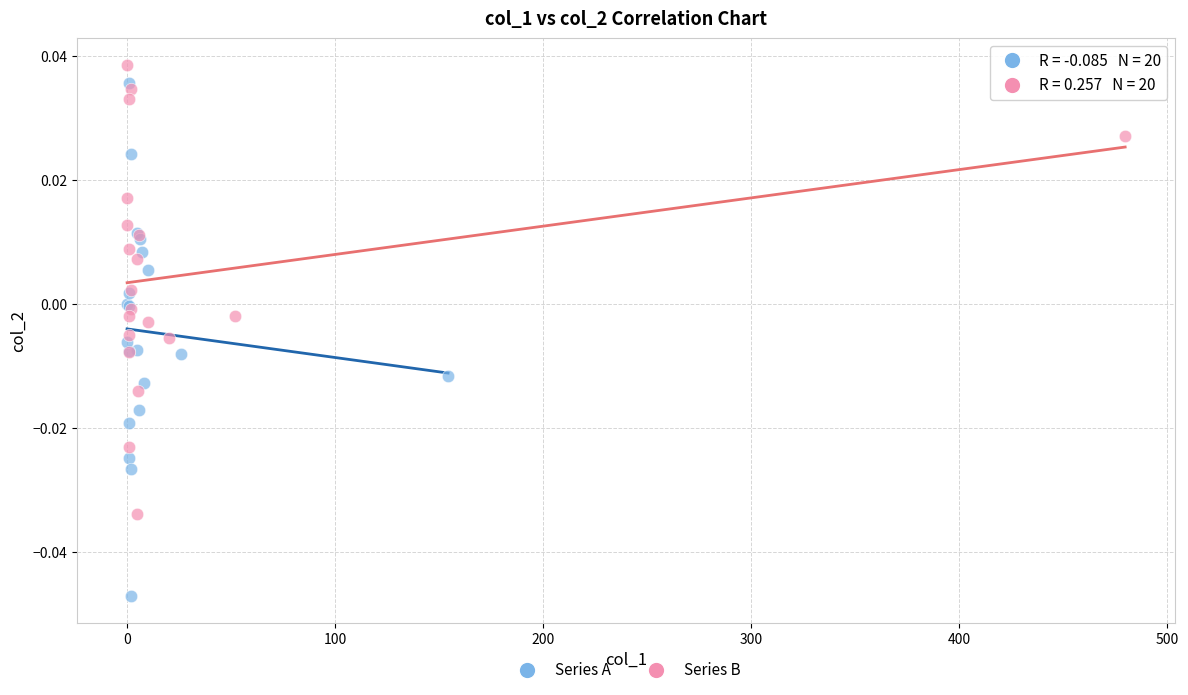

Which series contains the highest Y value?

Series B